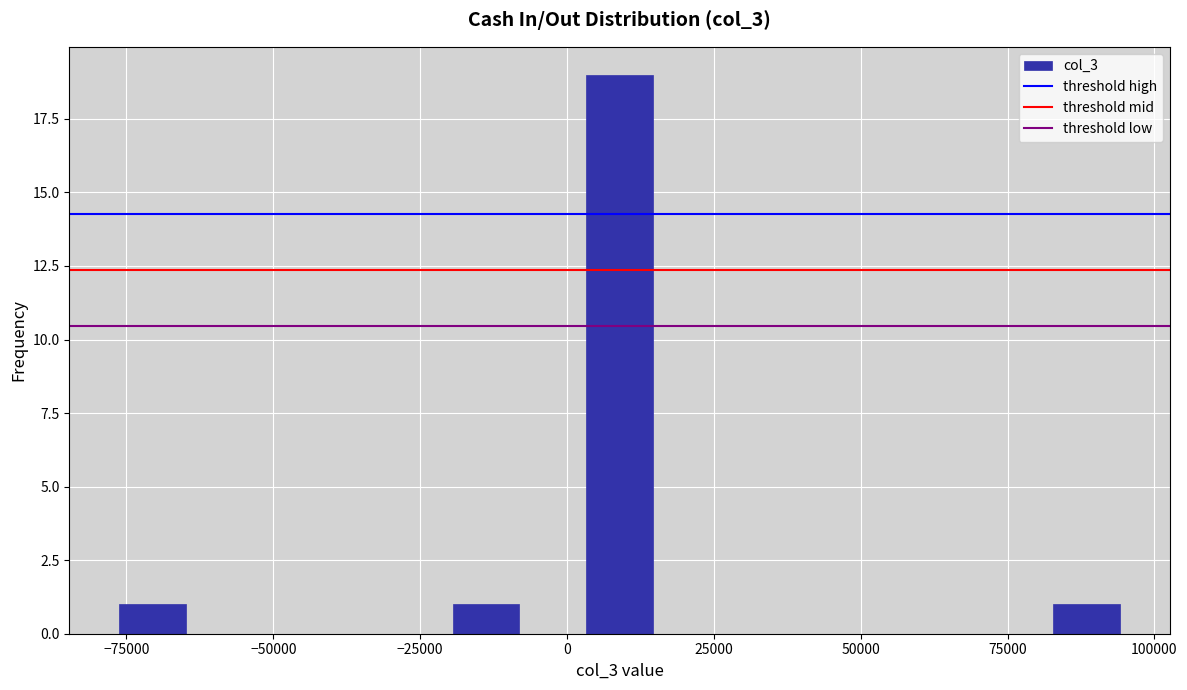

Read against the x-axis, roughly where is the centre of the tallest bar?

10000